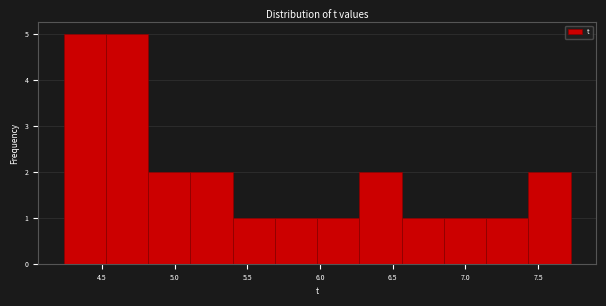

How tall is the bar that spans 7.45 to 7.75 on the x-axis? Neither the bar edges nor the heights are printed on the chart, so give them approximately, as read against the axes.

2